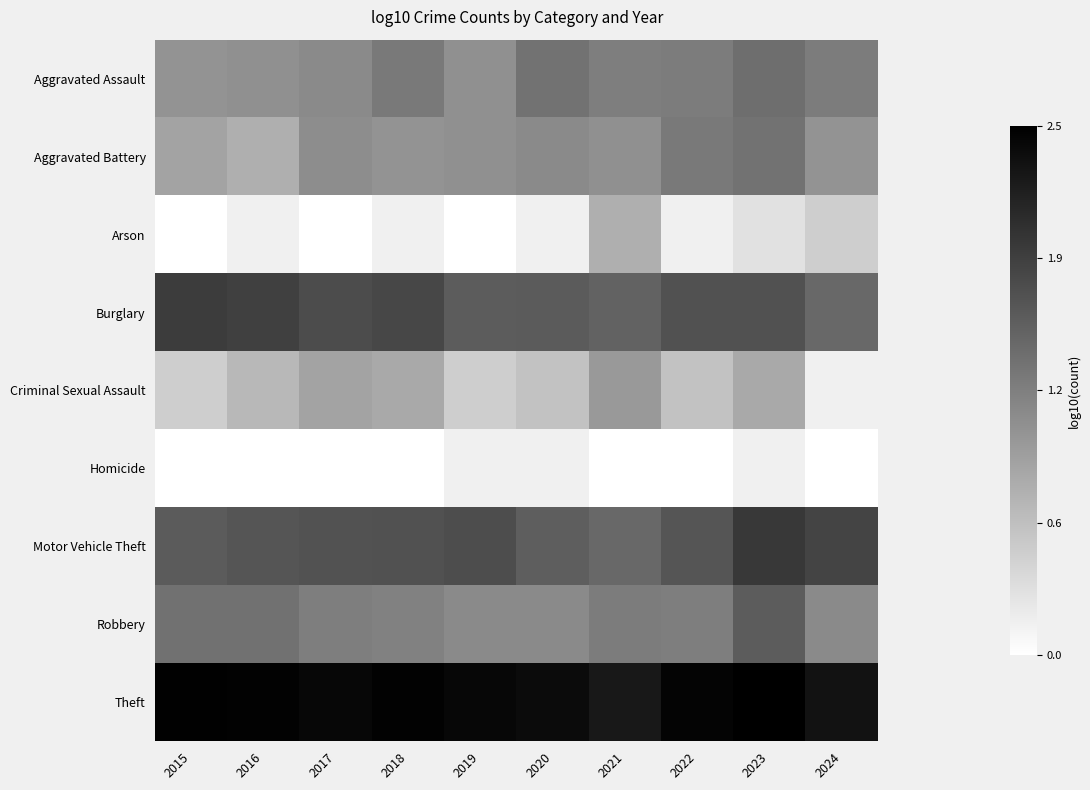

The value of Robbery at 2022 is 1.3. True or false?

True